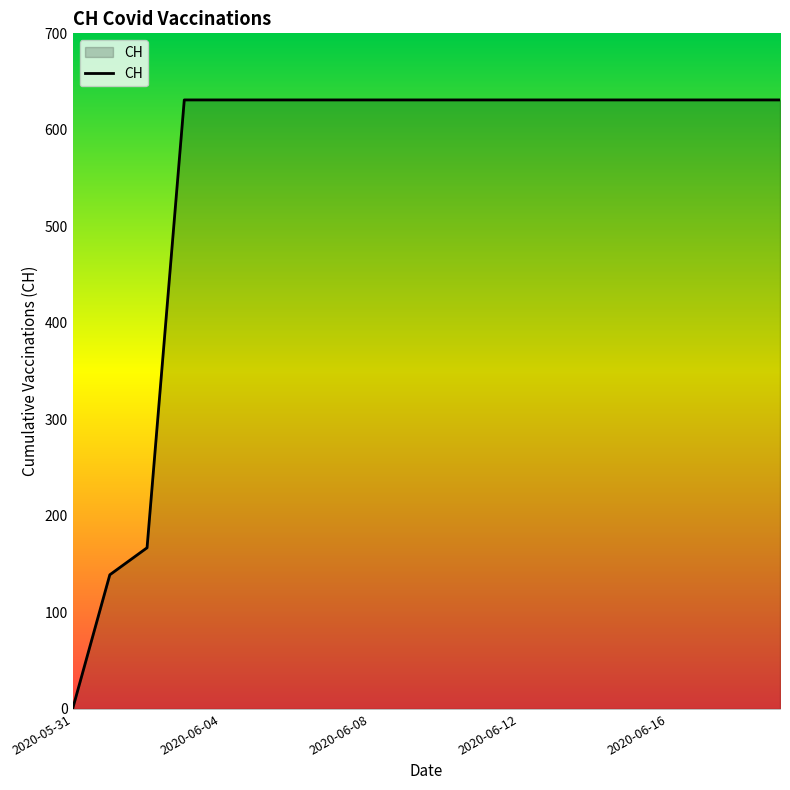

What is the difference between the maximum and minimum values?

631